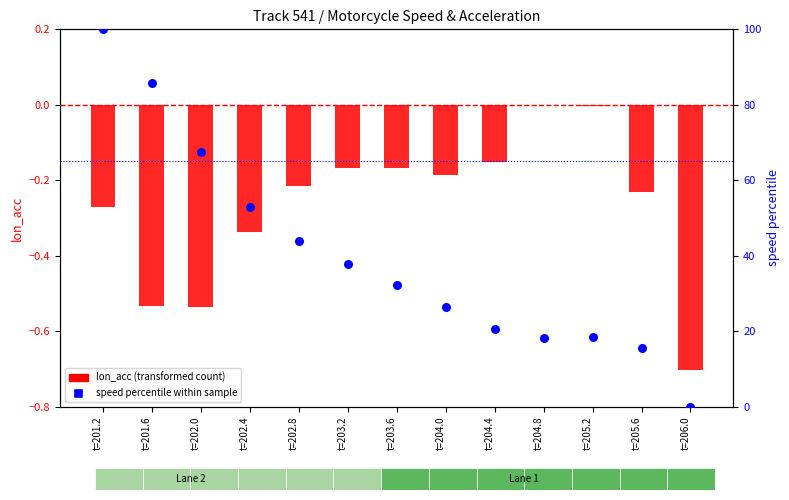

At how many categories does at least one series exceed 79?

2